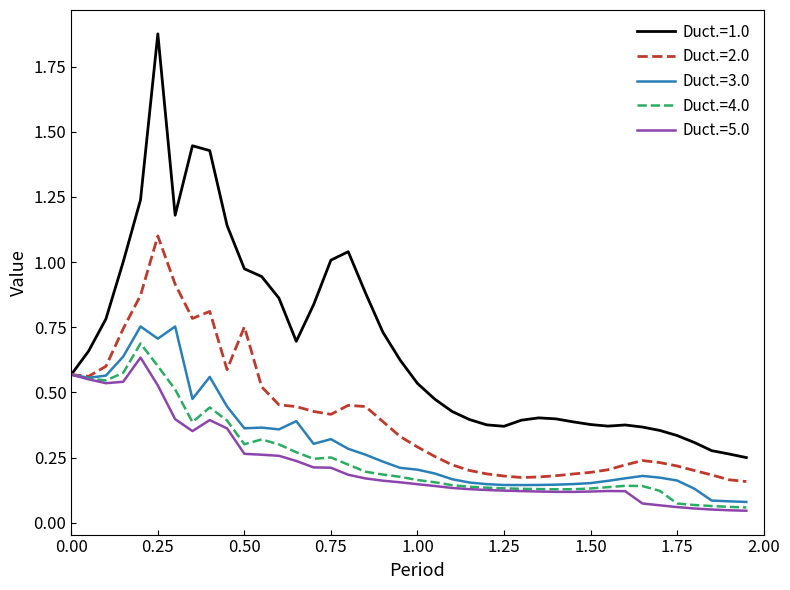

Which series has the largest range (max minus min)?

Duct.=1.0